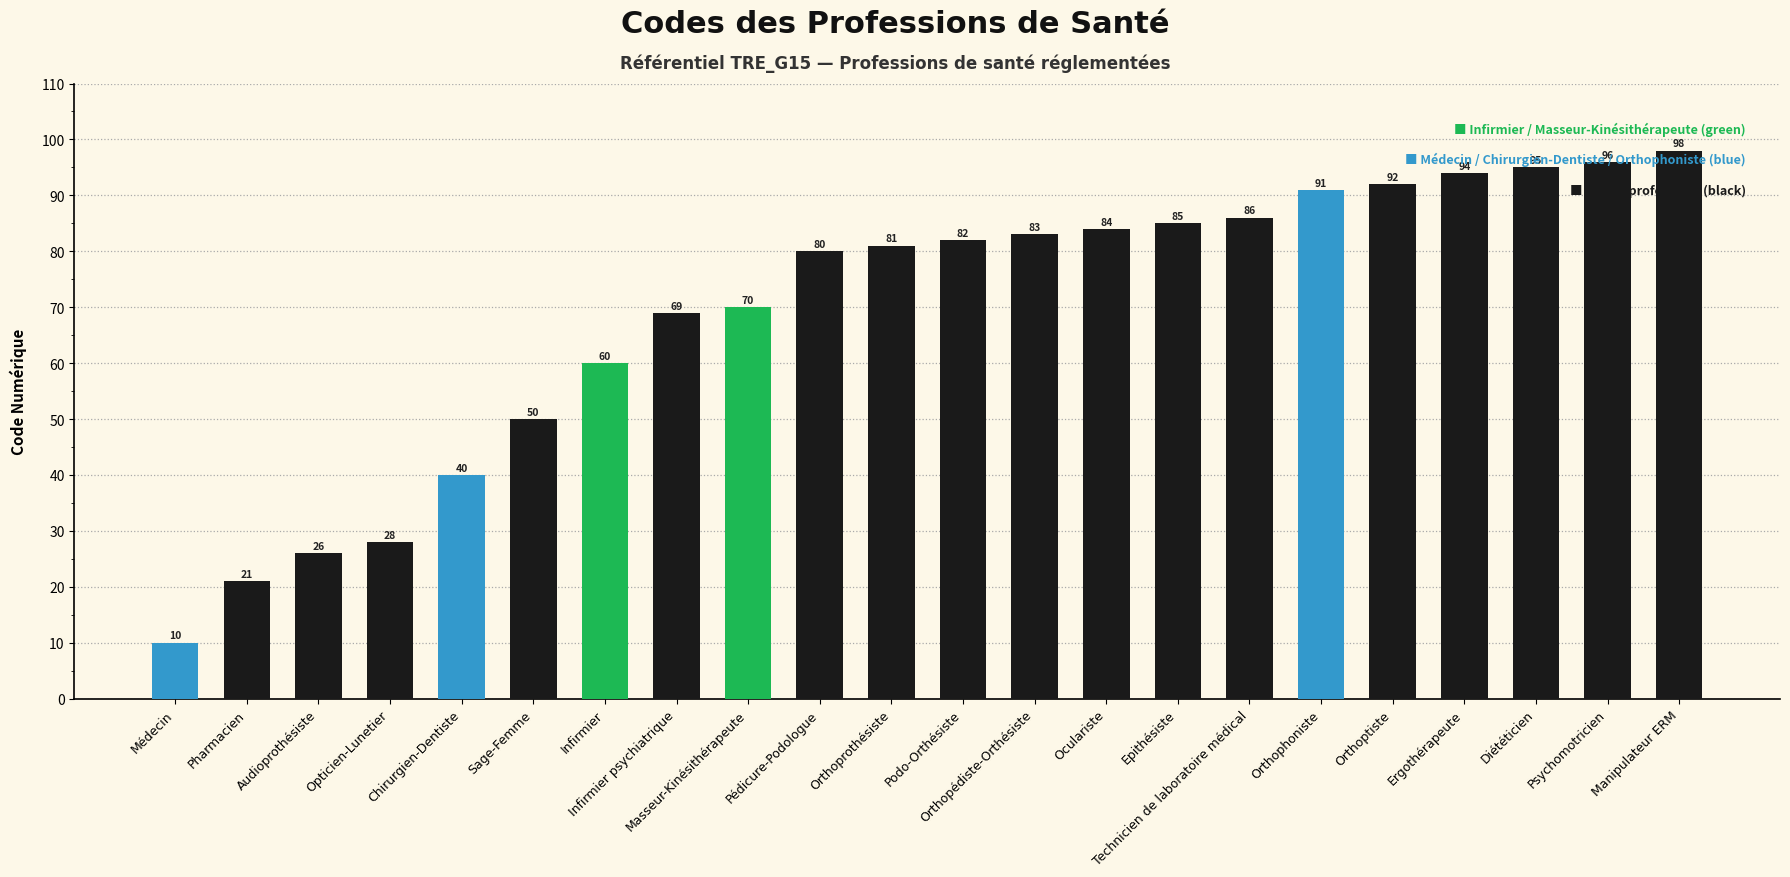

The chart shows a value of 21 at Pharmacien. True or false?

True